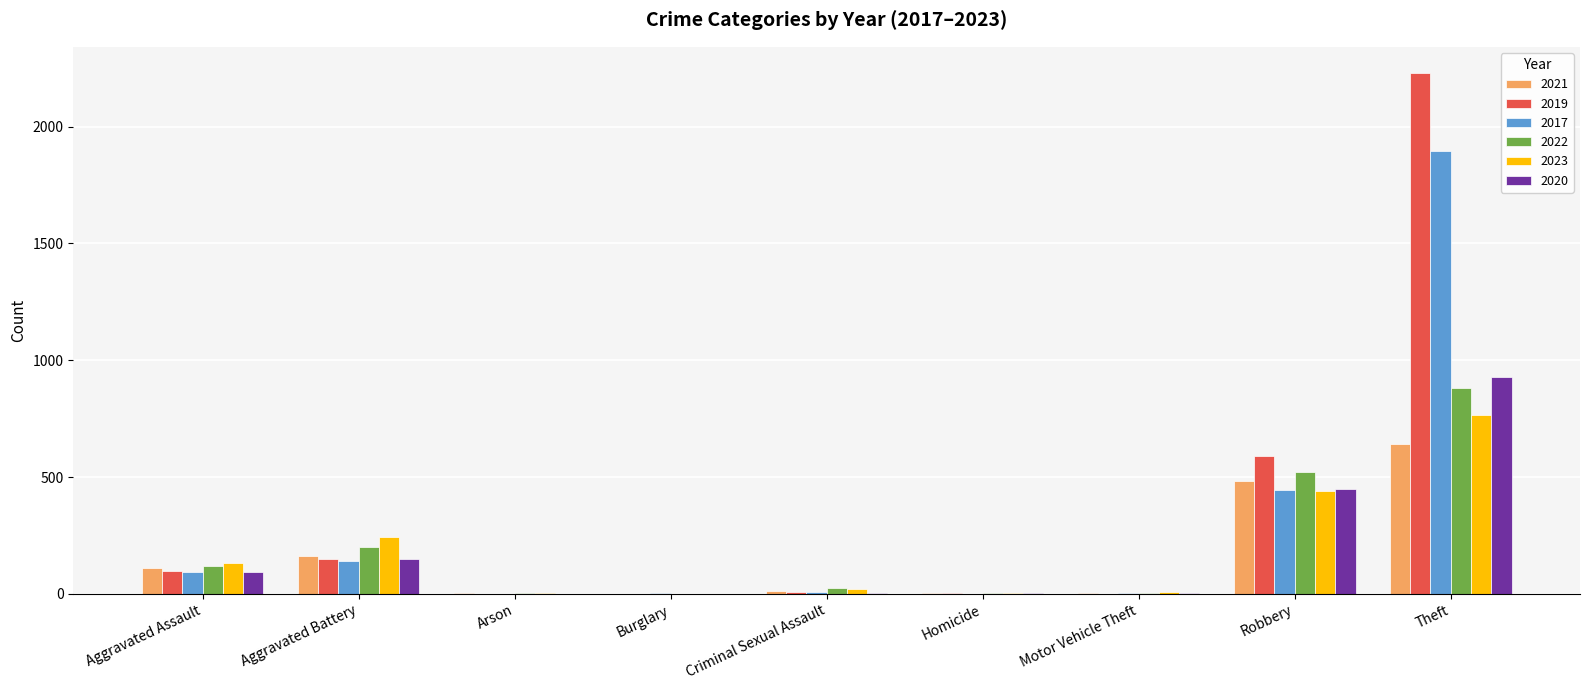

Which category has the highest value in the 2019 series?

Theft